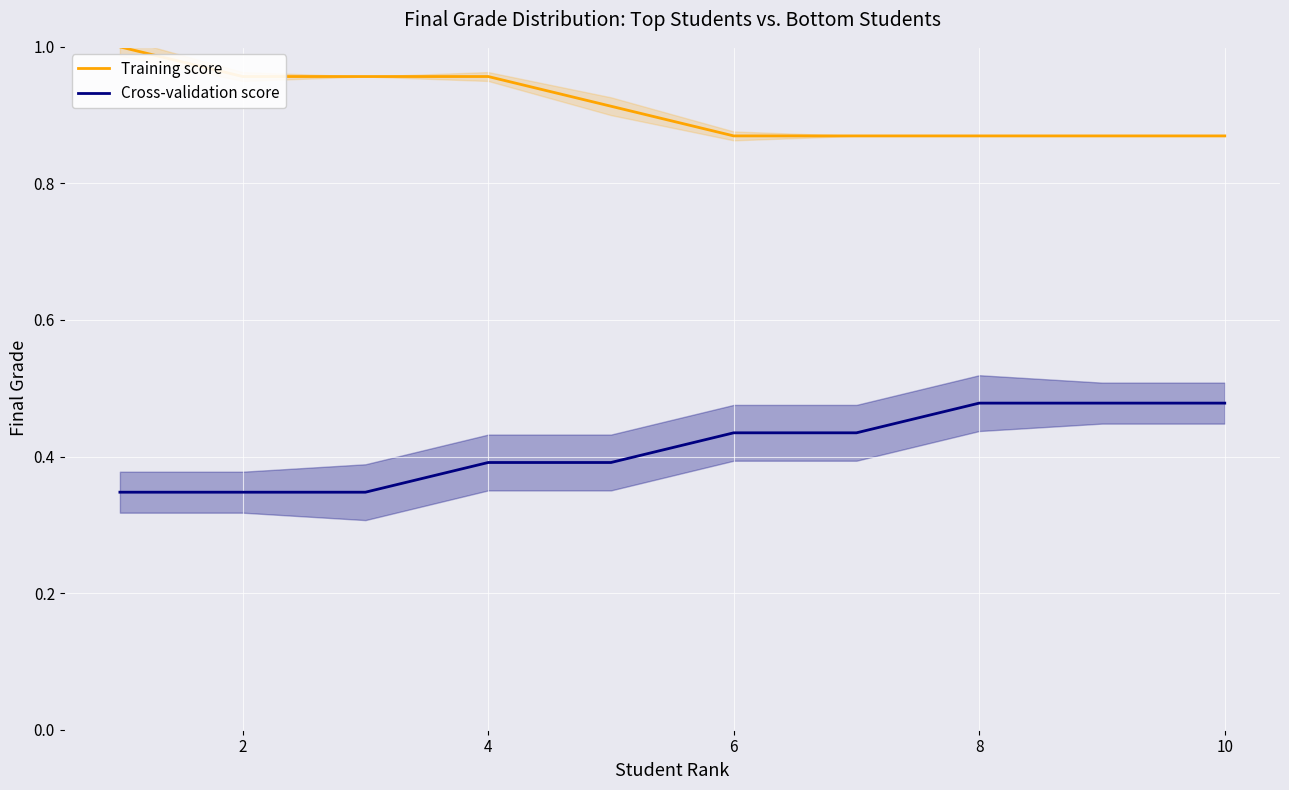

Is it true that Cross-validation score equals 0.1 at 8?

False